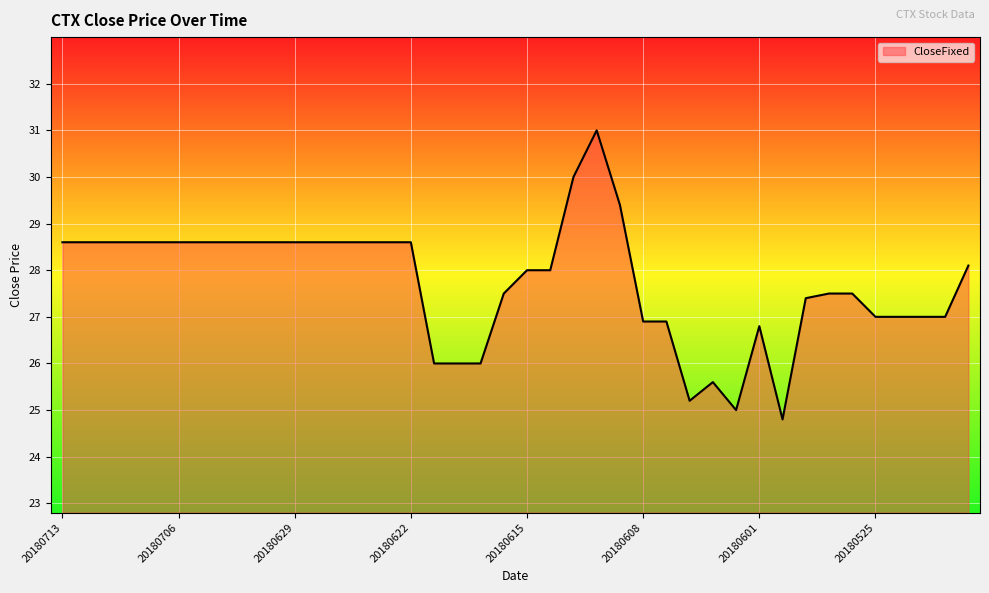

What is the difference between the maximum and minimum values?

6.2